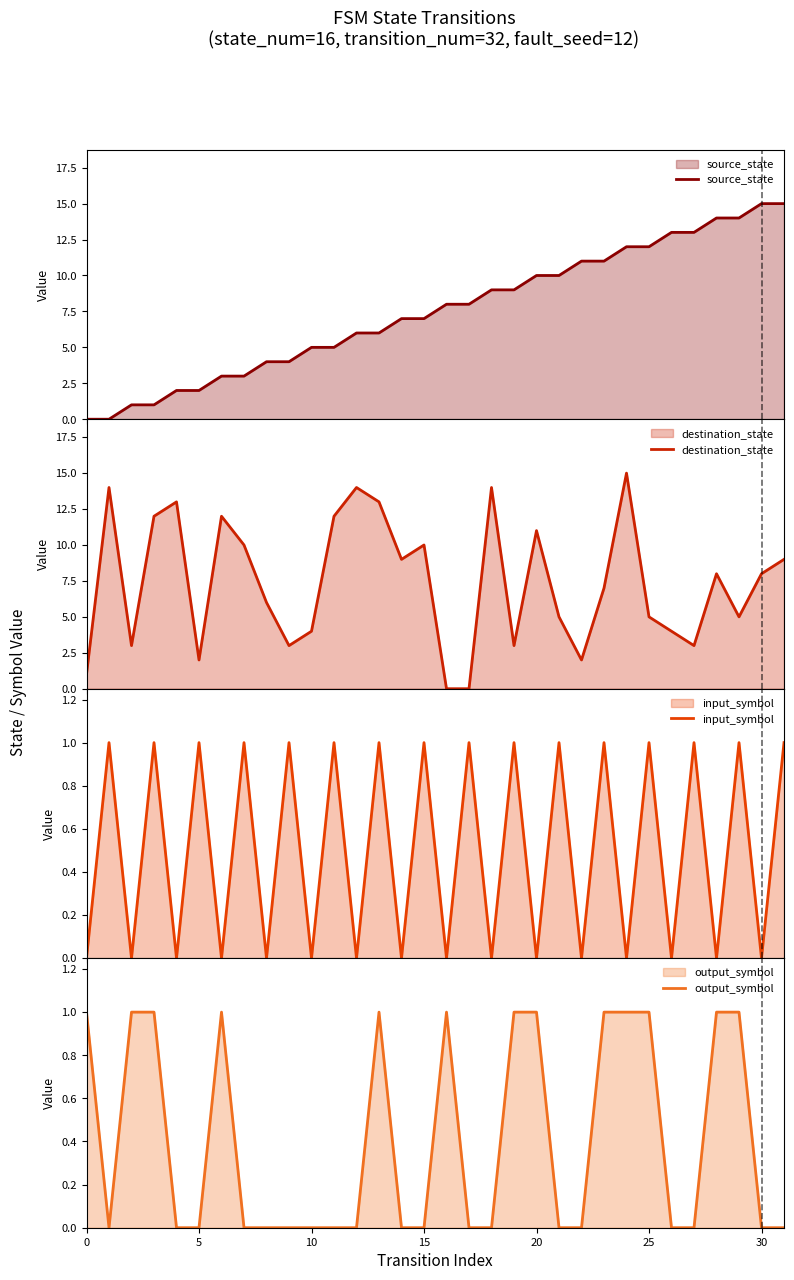

Which series has the largest range (max minus min)?

source_state